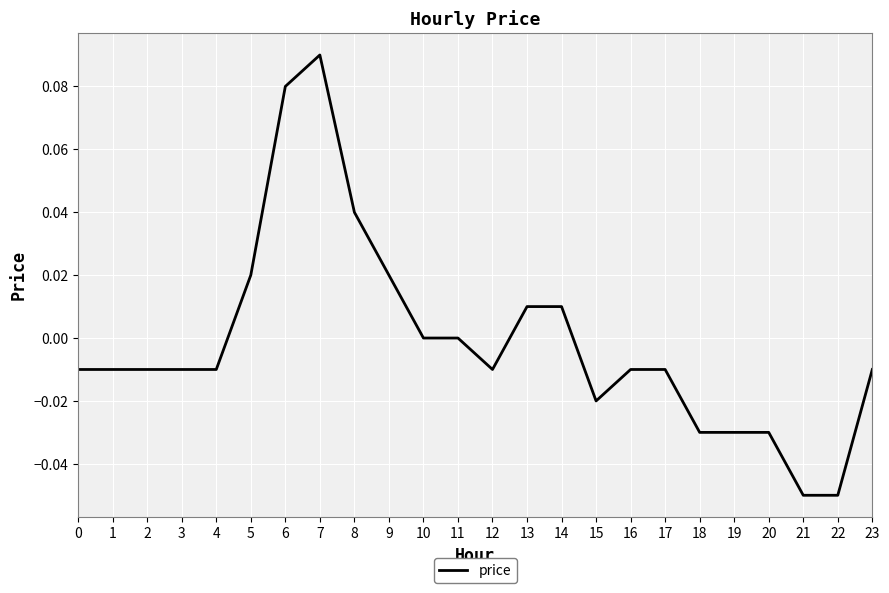

The chart shows a value of 0.0 at 11. True or false?

True